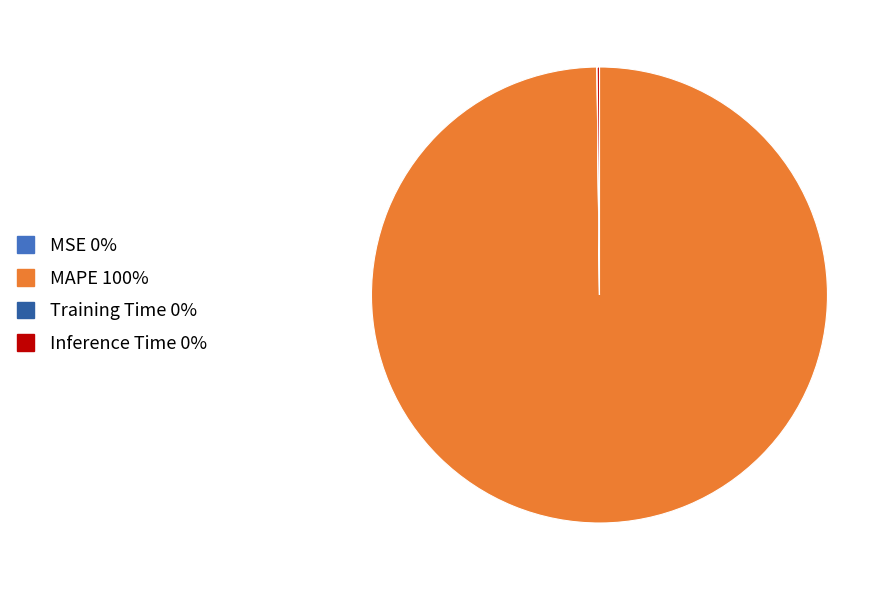

What is the majority slice?

MAPE